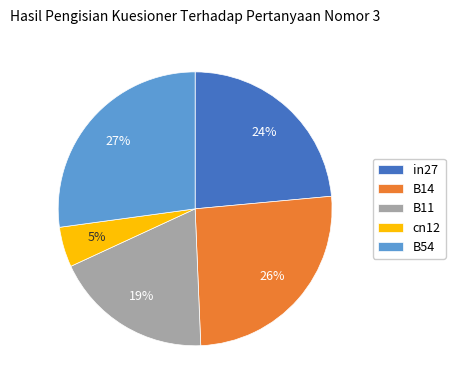

Does any single category account for the majority?

No